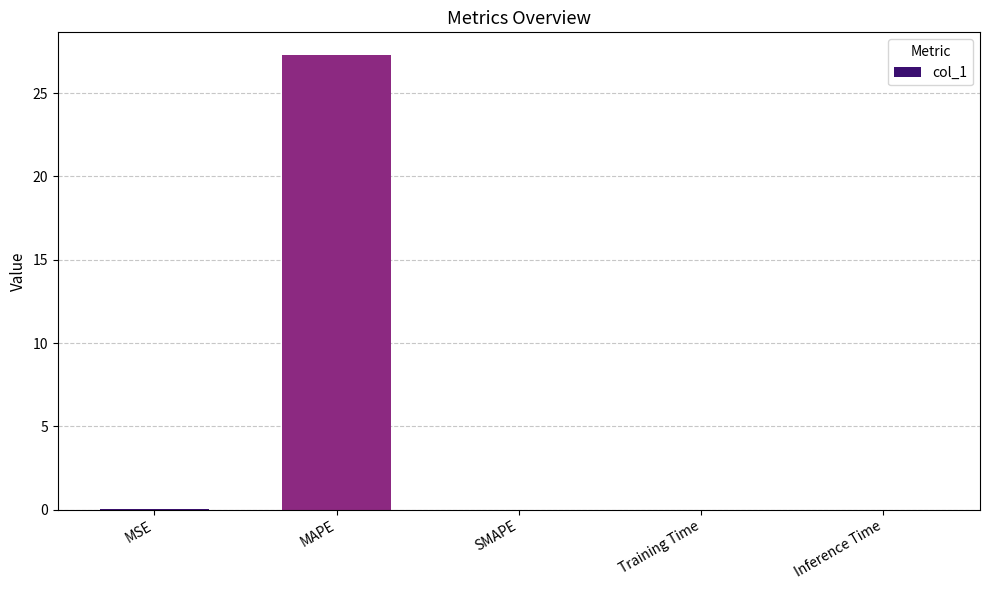

Is it true that the value at MAPE is 27.3?

True